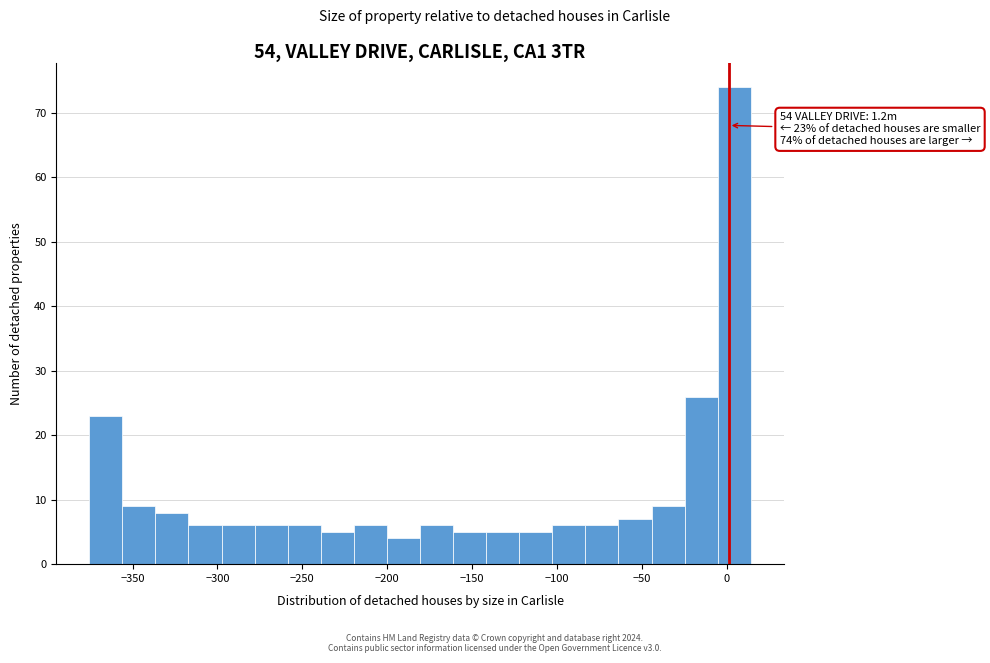

Read against the x-axis, roughly where is the centre of the tallest bar?

5